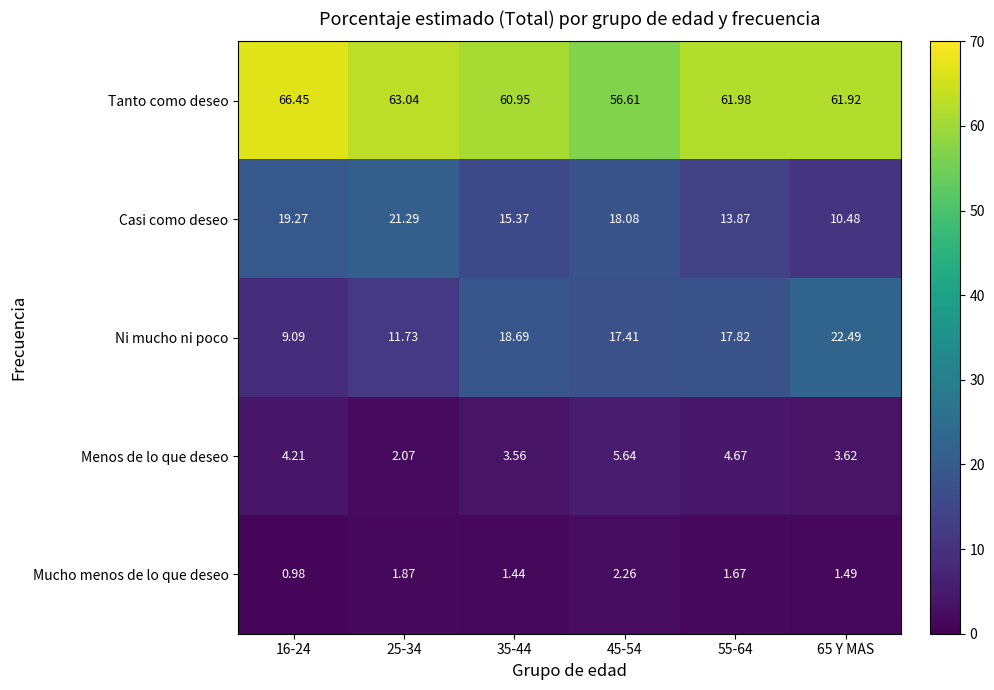

Is the value of Mucho menos de lo que deseo at 16-24 greater than the value of Menos de lo que deseo at 45-54?

No